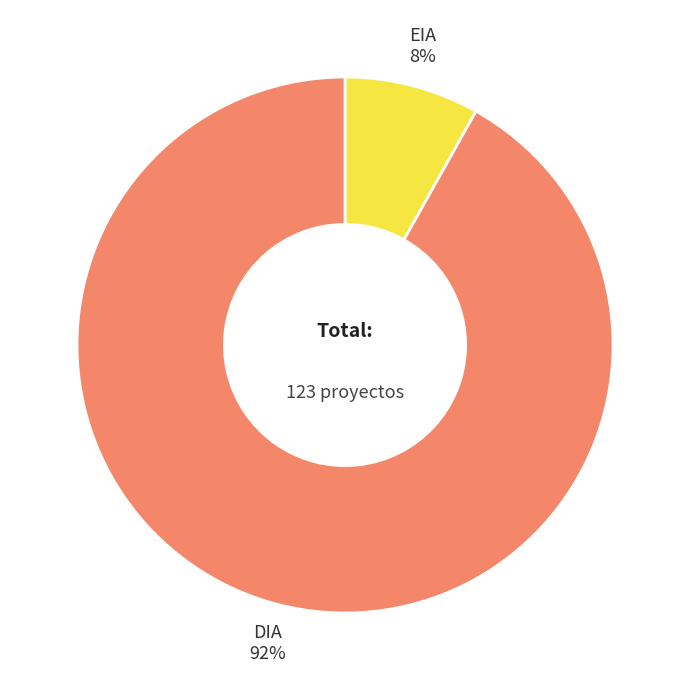

Between EIA and DIA, which is larger?

DIA